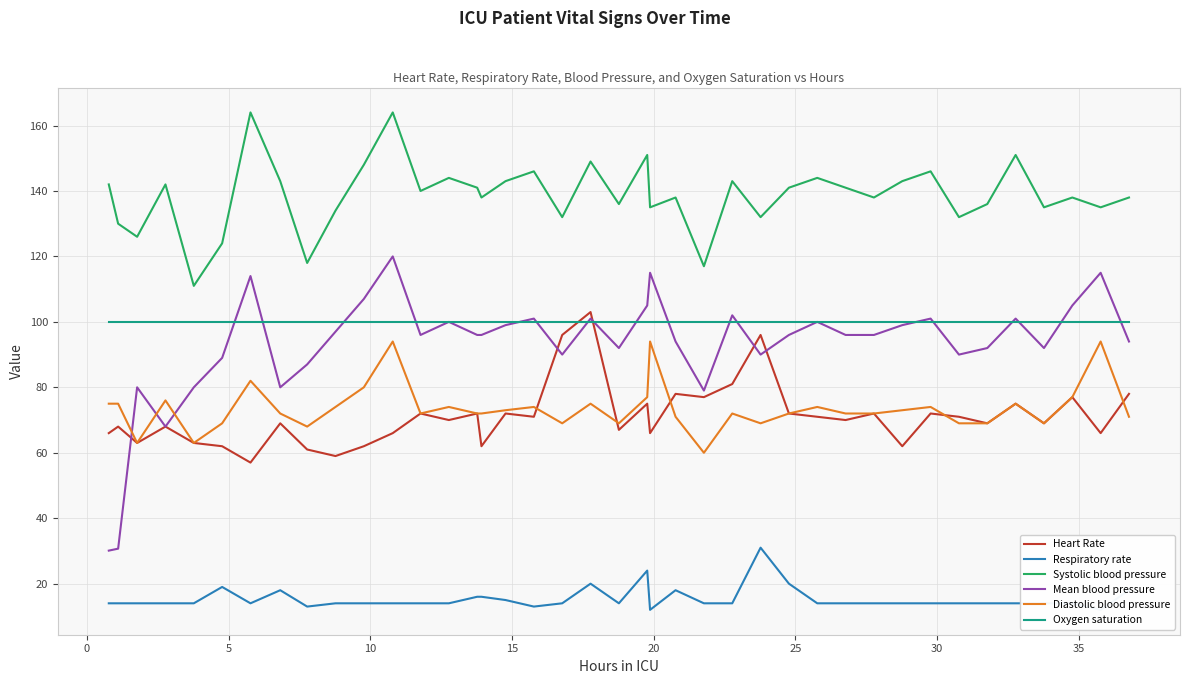

Is this an area chart (filled region under the line)?

No